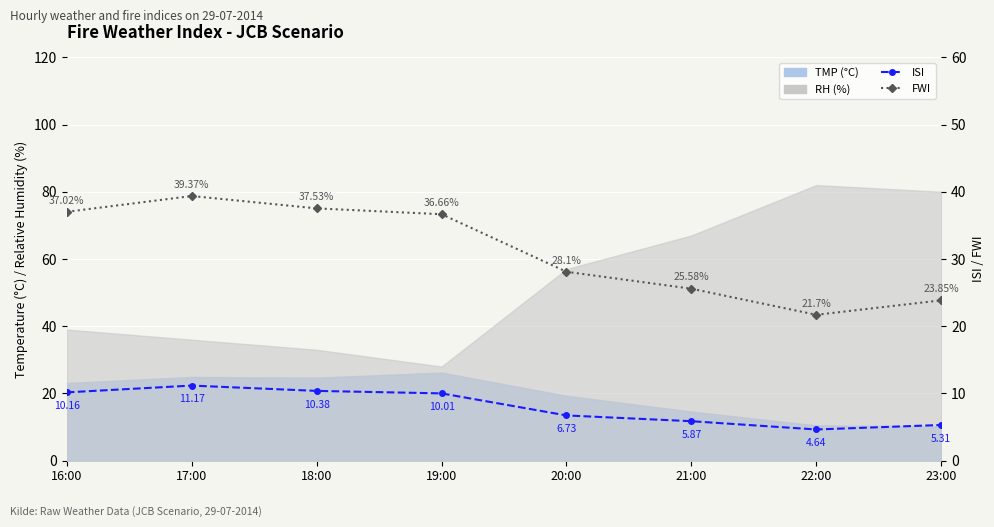

Read the ISI value at 18:00.

10.4